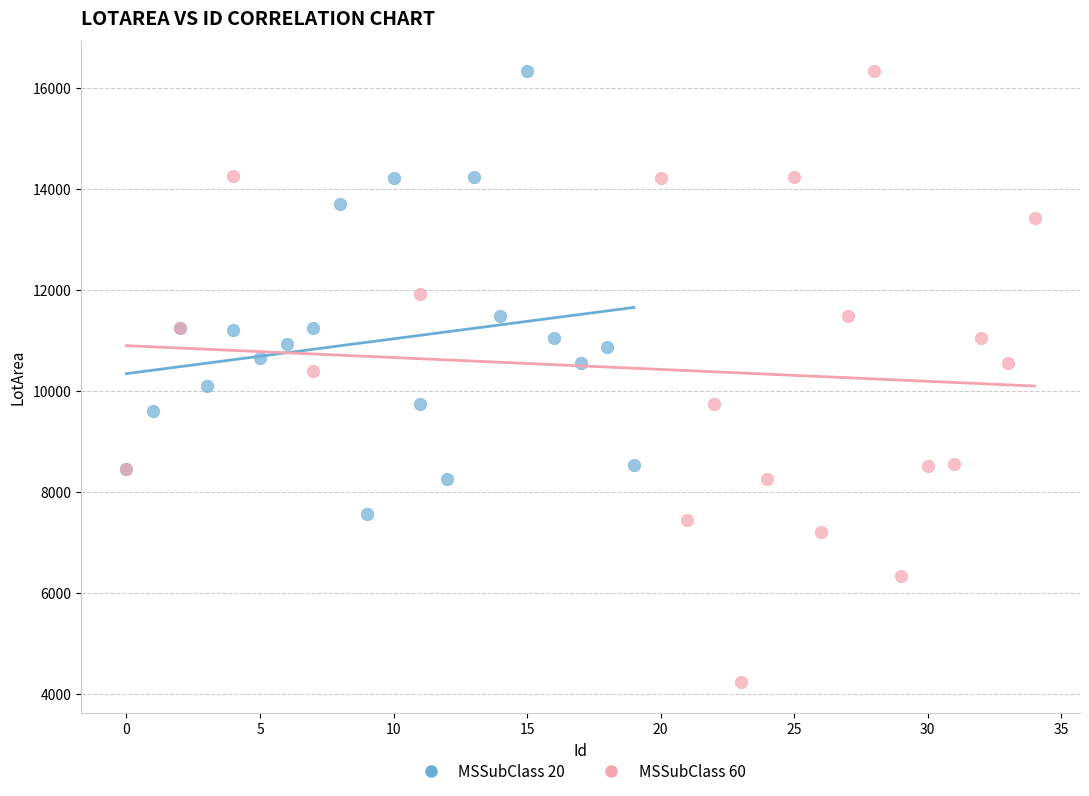

Which series has the largest Y range (max minus min)?

MSSubClass 60